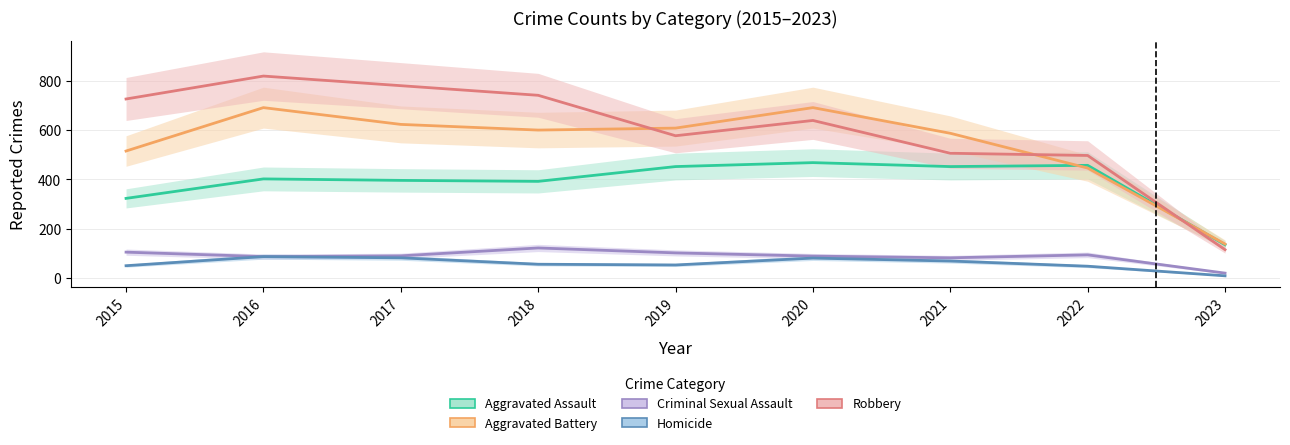

At 2017, list the series in order from largest to smallest.

Robbery, Aggravated Battery, Aggravated Assault, Criminal Sexual Assault, Homicide